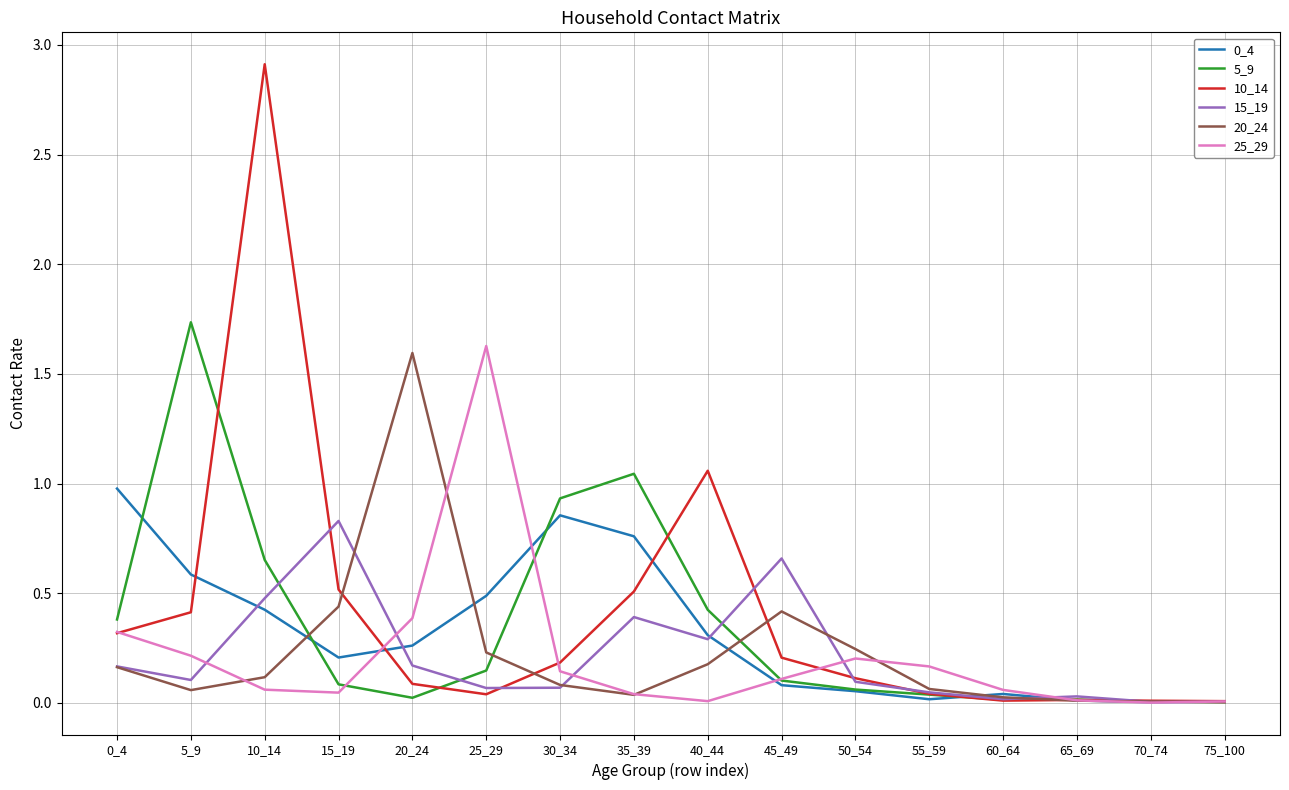

Which category has the highest value across all series?

10_14